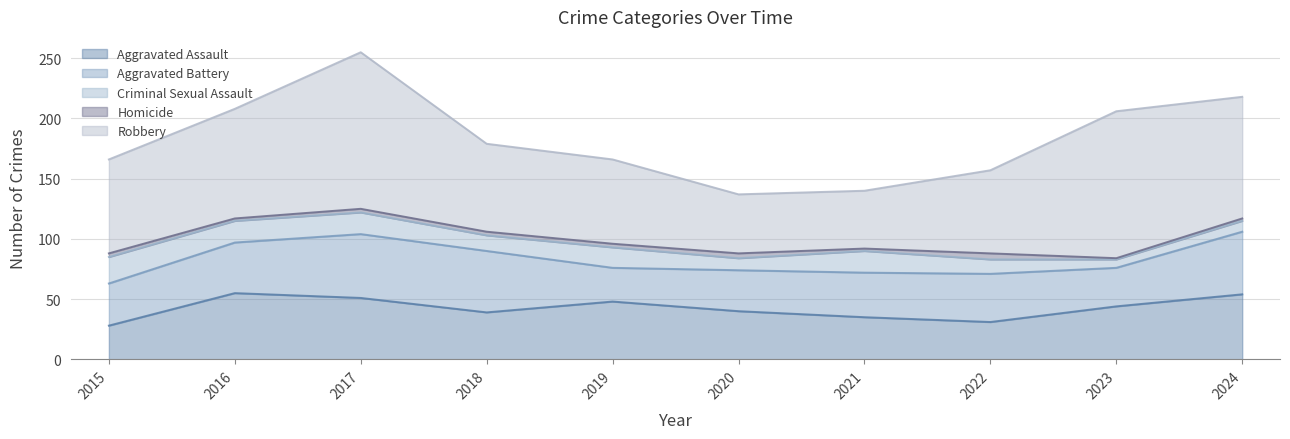

What is the difference between the second highest and second lowest values in the Aggravated Assault series?

23